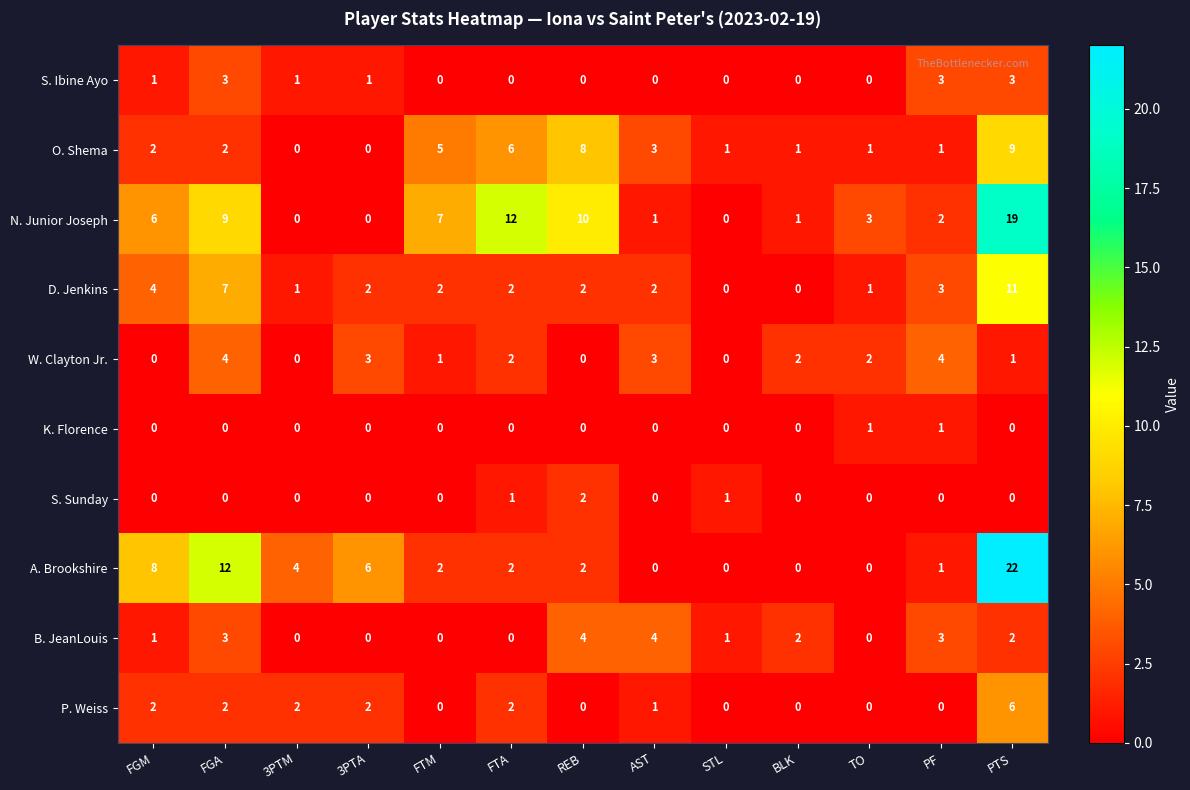

What is the maximum value for N. Junior Joseph?

19